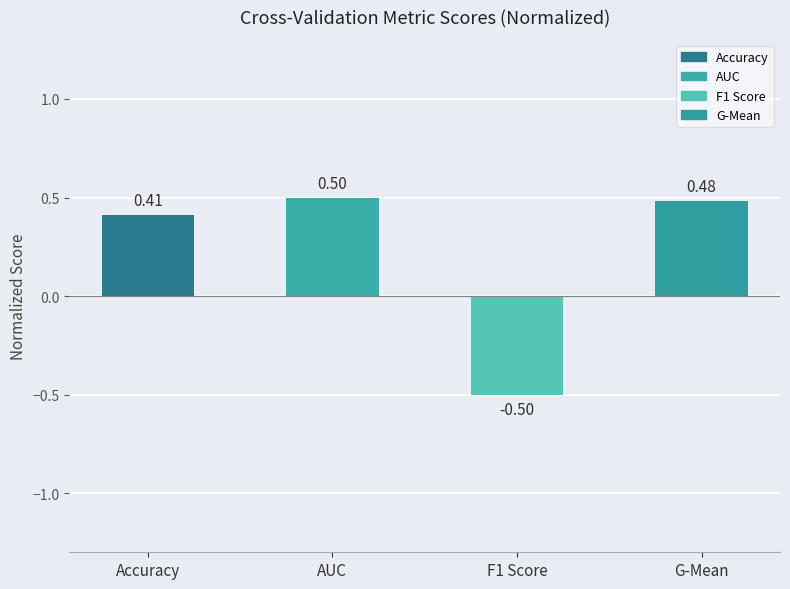

What is the label of the 3rd bar from the right?

AUC